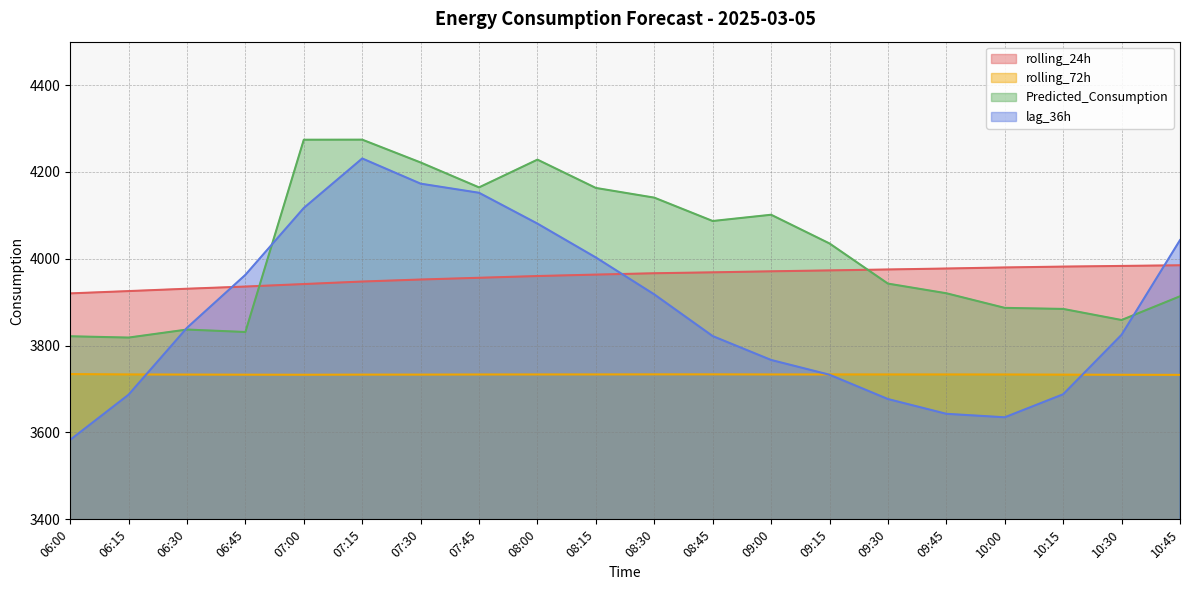

Is the value of Predicted_Consumption at 06:45 greater than the value of rolling_24h at 06:00?

No